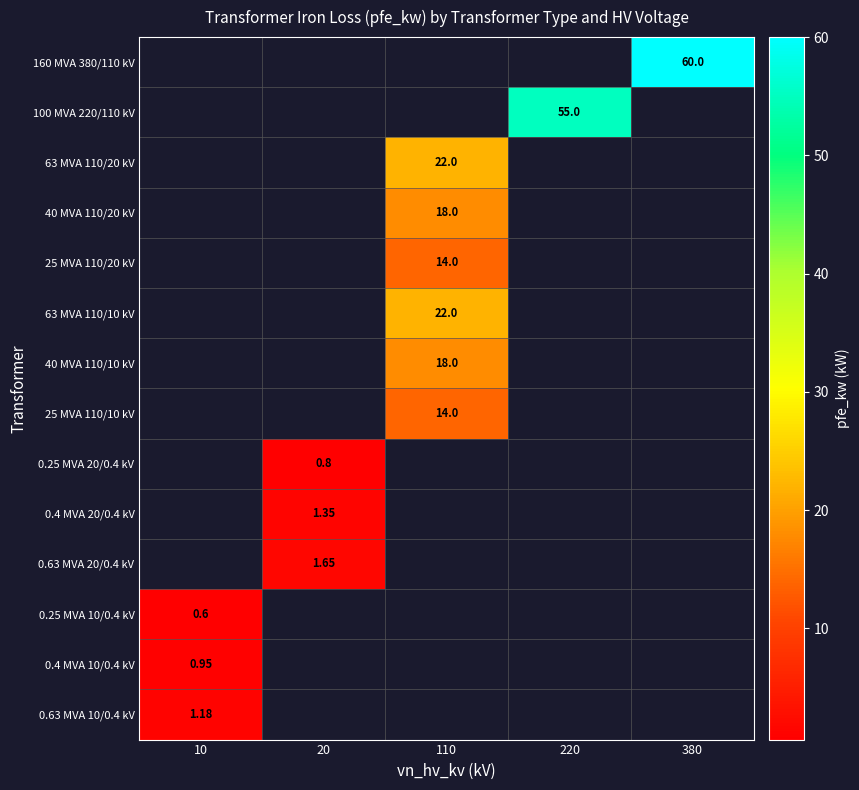

List the series in order of their peak value, lowest first.

160 MVA 380/110 kV, 100 MVA 220/110 kV, 63 MVA 110/20 kV, 40 MVA 110/20 kV, 25 MVA 110/20 kV, 63 MVA 110/10 kV, 40 MVA 110/10 kV, 25 MVA 110/10 kV, 0.25 MVA 20/0.4 kV, 0.4 MVA 20/0.4 kV, 0.63 MVA 20/0.4 kV, 0.25 MVA 10/0.4 kV, 0.4 MVA 10/0.4 kV, 0.63 MVA 10/0.4 kV